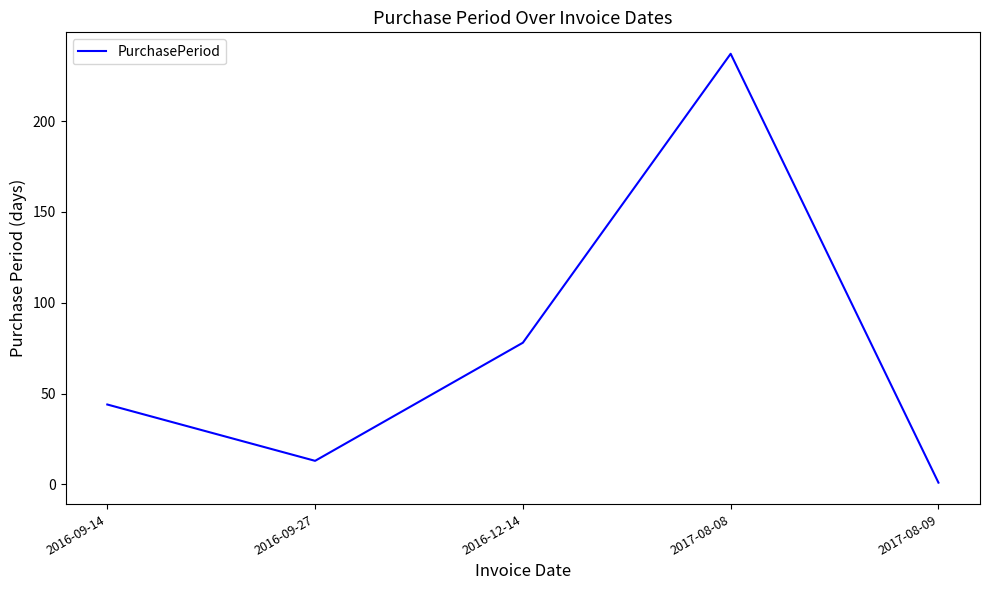

Reading left to right, transcribe all the data shown in this chart.

2016-09-14=44	2016-09-27=13	2016-12-14=78	2017-08-08=237	2017-08-09=1